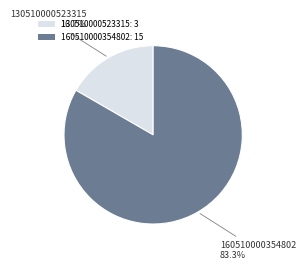

Which slice is the smallest?

130510000523315: 3